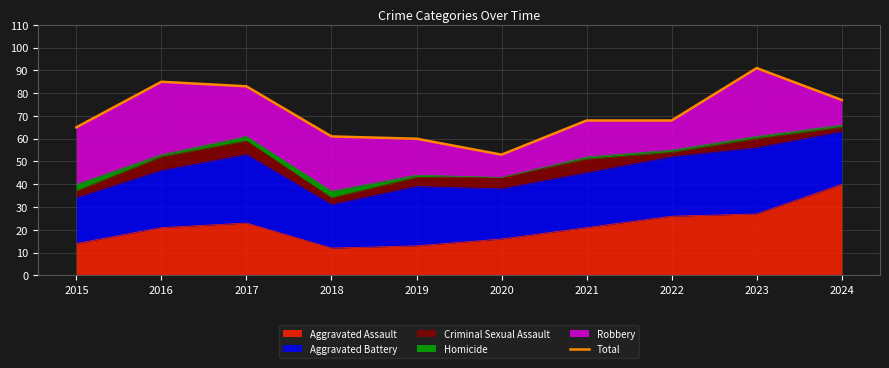

Which has a higher value, 2023 or 2015?

2023